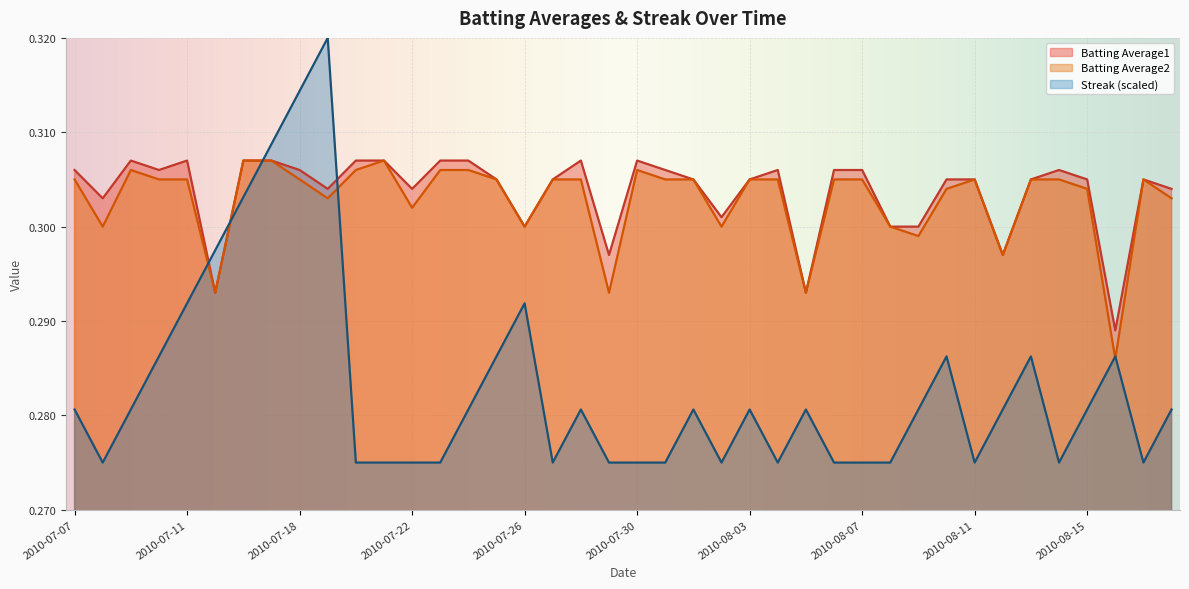

What is the label of the 35th point from the left?

2010-08-13